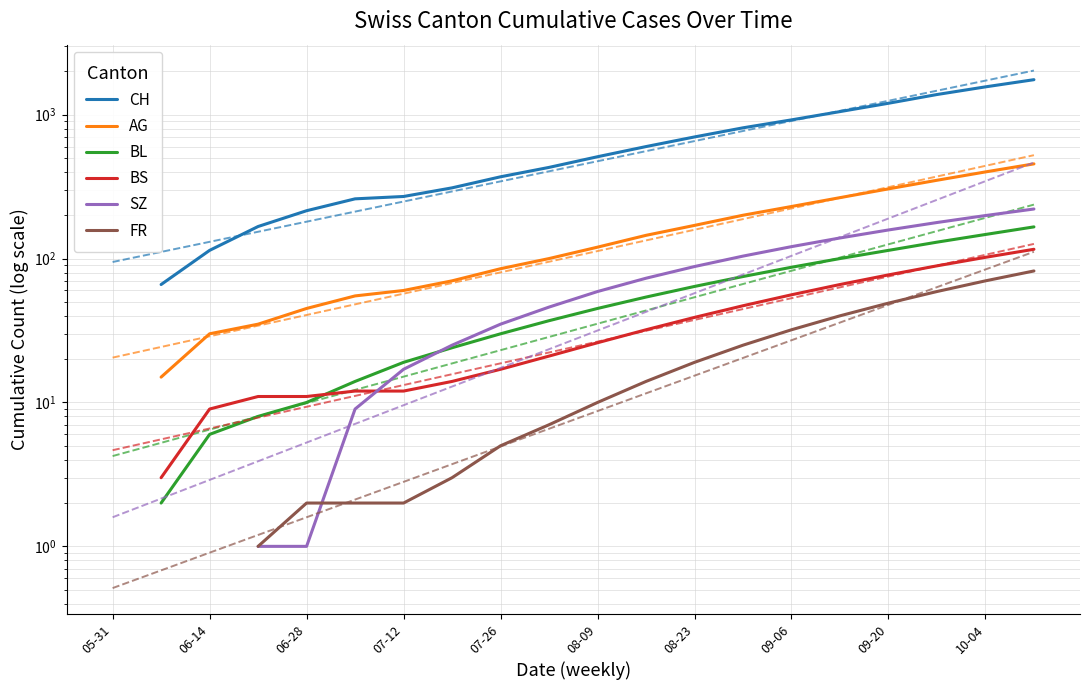

How many data points does each series have?

20